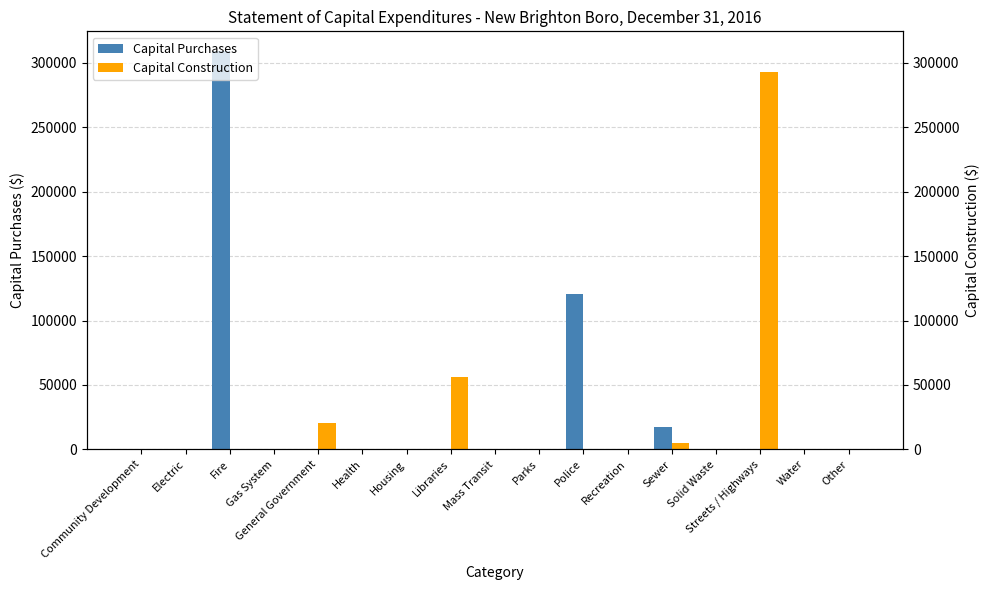

List the labels in order of Capital Purchases value, smallest first.

Community Development, Electric, Gas System, General Government, Health, Housing, Libraries, Mass Transit, Parks, Recreation, Solid Waste, Streets / Highways, Water, Other, Sewer, Police, Fire